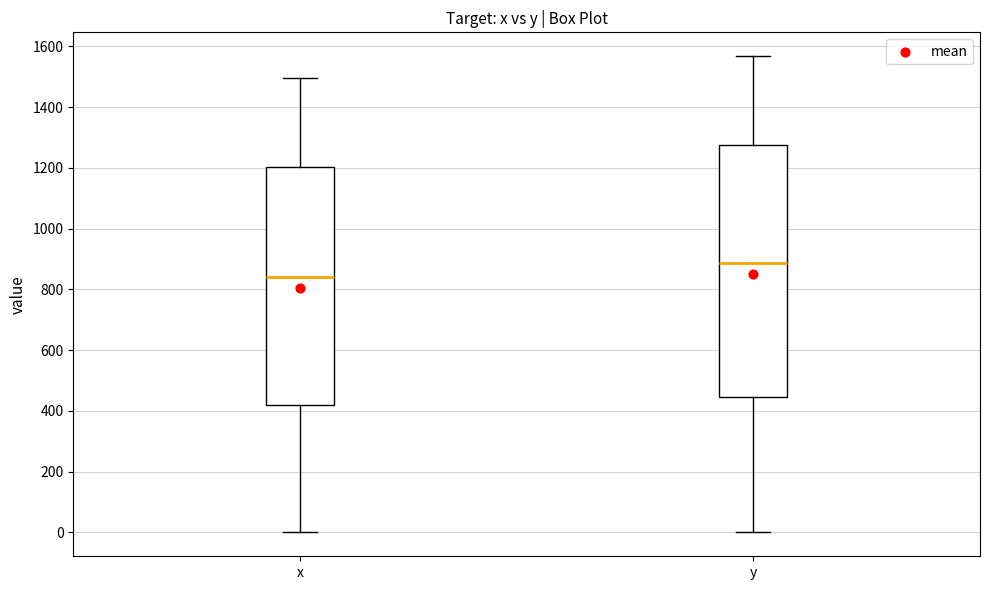

Which box's median line is the highest?

y